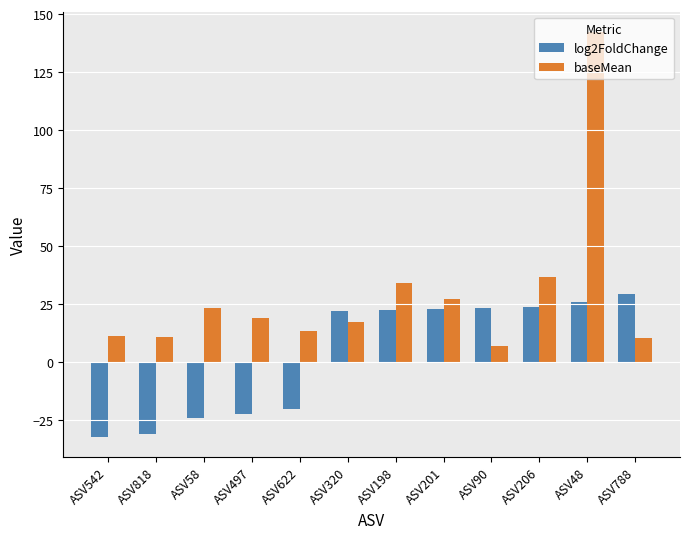

Which category has the highest value in the baseMean series?

ASV48